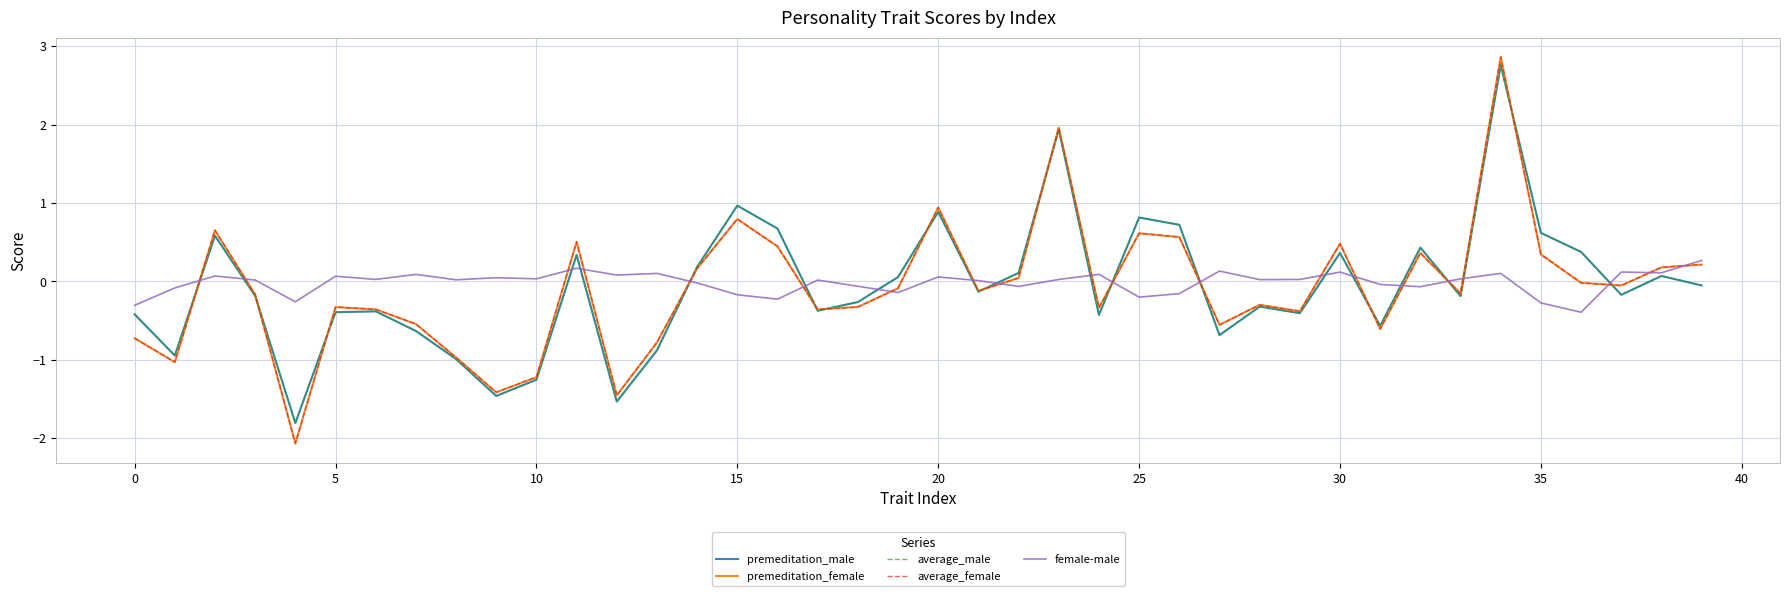

How many values in premeditation_male are below zero?

23